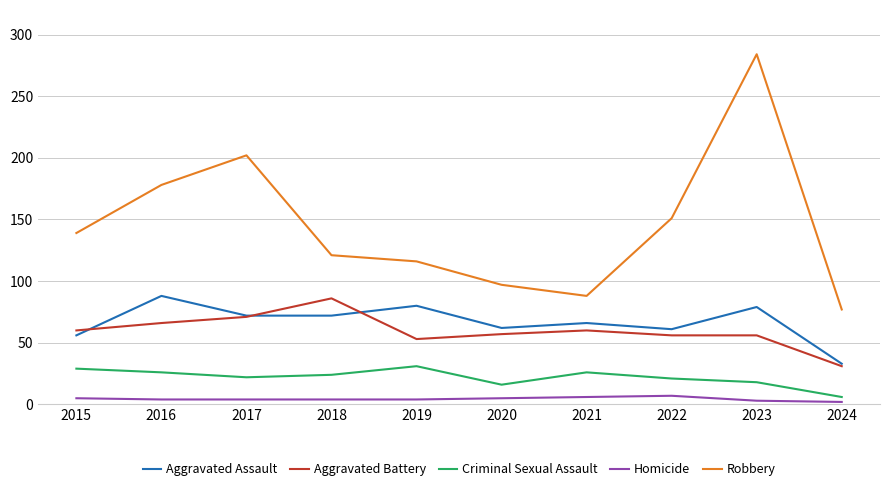

At which category does Aggravated Battery reach its first local valley?

2019